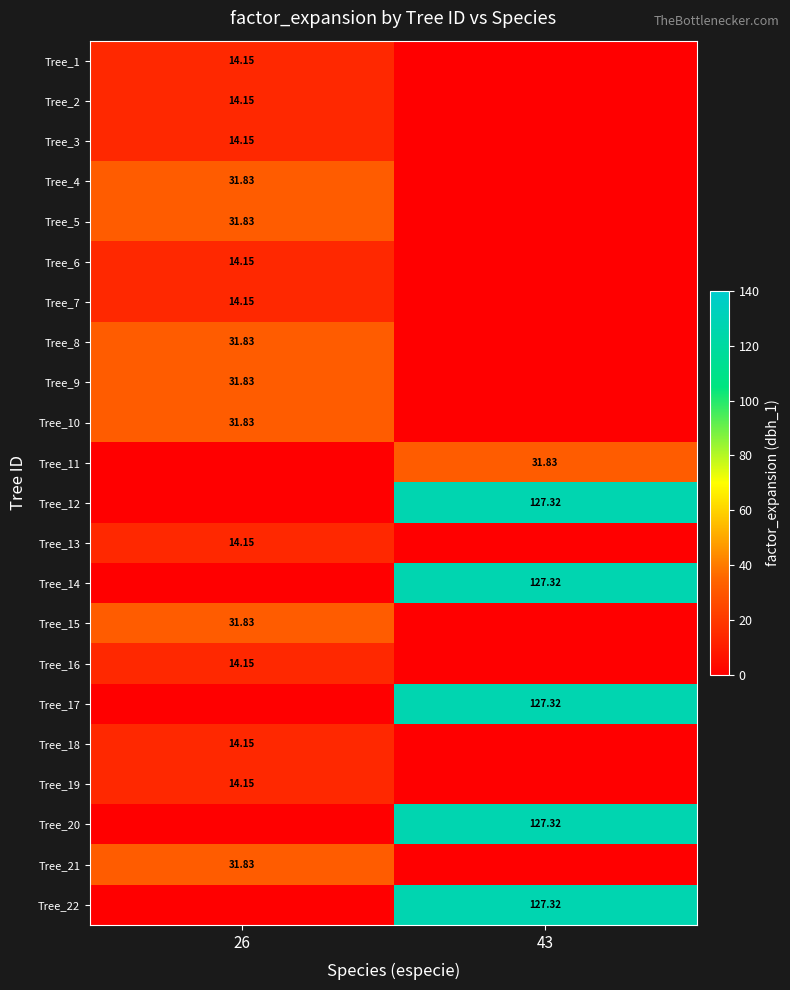

Rank the series by their maximum value, from lowest to highest.

Tree_1, Tree_2, Tree_3, Tree_6, Tree_7, Tree_13, Tree_16, Tree_18, Tree_19, Tree_4, Tree_5, Tree_8, Tree_9, Tree_10, Tree_11, Tree_15, Tree_21, Tree_12, Tree_14, Tree_17, Tree_20, Tree_22